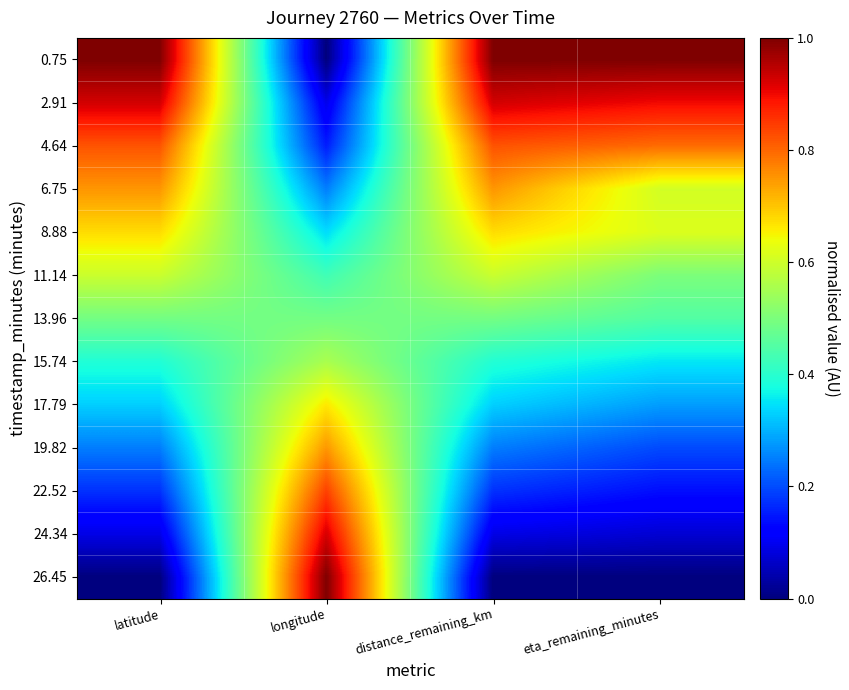

Reading left to right, list all the values displayed in this chart.

0.75: latitude=1.0	longitude=0.0	distance_remaining_km=1.0	eta_remaining_minutes=1.0
2.91: latitude=0.9	longitude=0.1	distance_remaining_km=0.9	eta_remaining_minutes=0.9
4.64: latitude=0.8	longitude=0.2	distance_remaining_km=0.8	eta_remaining_minutes=0.8
6.75: latitude=0.8	longitude=0.2	distance_remaining_km=0.7	eta_remaining_minutes=0.6
8.88: latitude=0.7	longitude=0.3	distance_remaining_km=0.7	eta_remaining_minutes=0.6
11.14: latitude=0.6	longitude=0.4	distance_remaining_km=0.6	eta_remaining_minutes=0.5
13.96: latitude=0.5	longitude=0.5	distance_remaining_km=0.5	eta_remaining_minutes=0.4
15.74: latitude=0.4	longitude=0.6	distance_remaining_km=0.4	eta_remaining_minutes=0.4
17.79: latitude=0.3	longitude=0.7	distance_remaining_km=0.3	eta_remaining_minutes=0.3
19.82: latitude=0.2	longitude=0.7	distance_remaining_km=0.2	eta_remaining_minutes=0.2
22.52: latitude=0.2	longitude=0.8	distance_remaining_km=0.2	eta_remaining_minutes=0.1
24.34: latitude=0.1	longitude=0.9	distance_remaining_km=0.1	eta_remaining_minutes=0.1
26.45: latitude=0.0	longitude=1.0	distance_remaining_km=0.0	eta_remaining_minutes=0.0